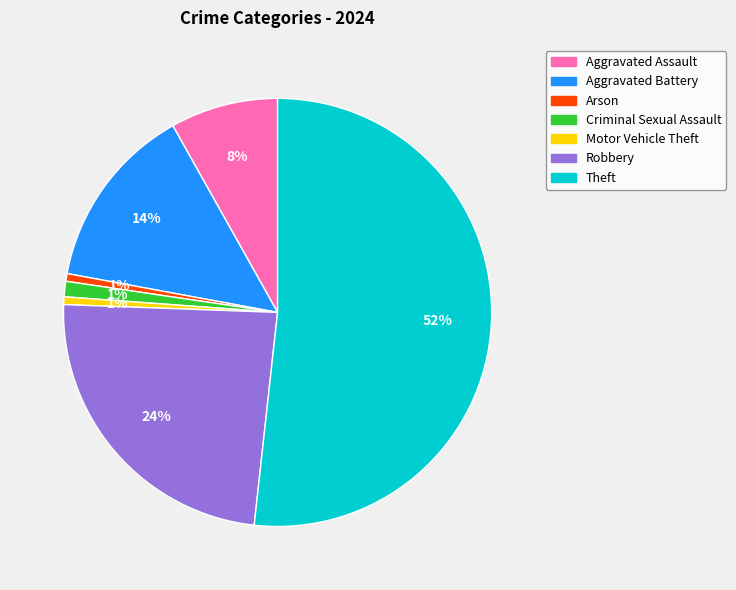

To the nearest percent, what is the average slice percentage?

14%